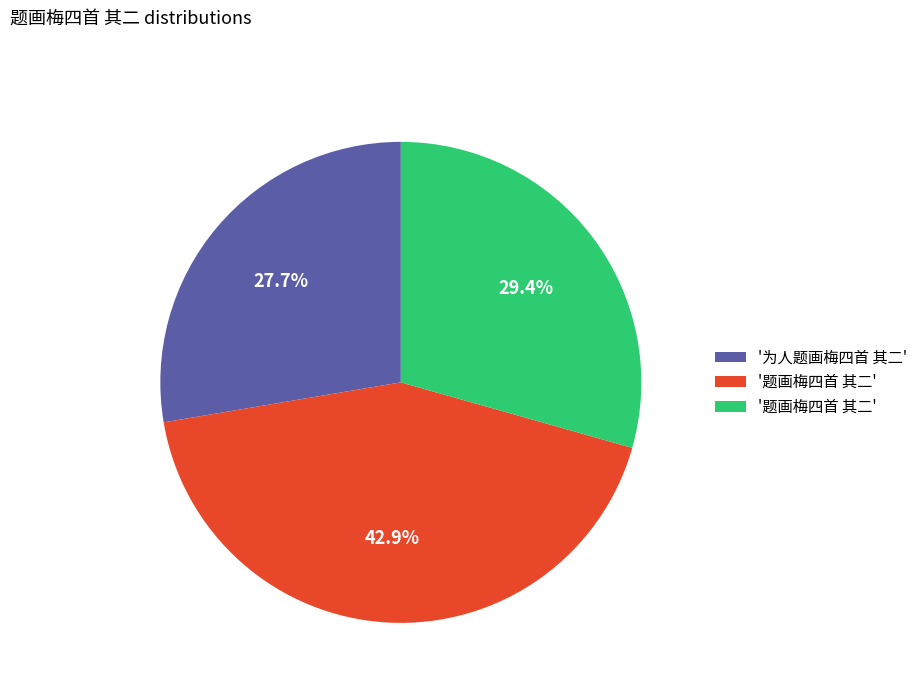

Is there any slice that represents more than half of the pie?

No